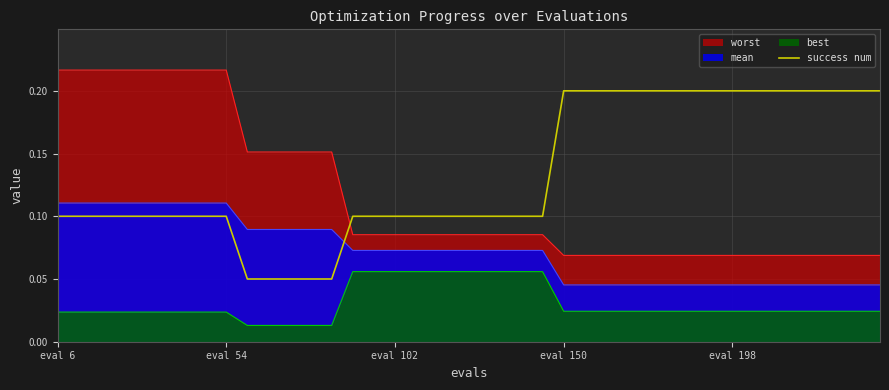

Which series has the largest total across all categories?

success num